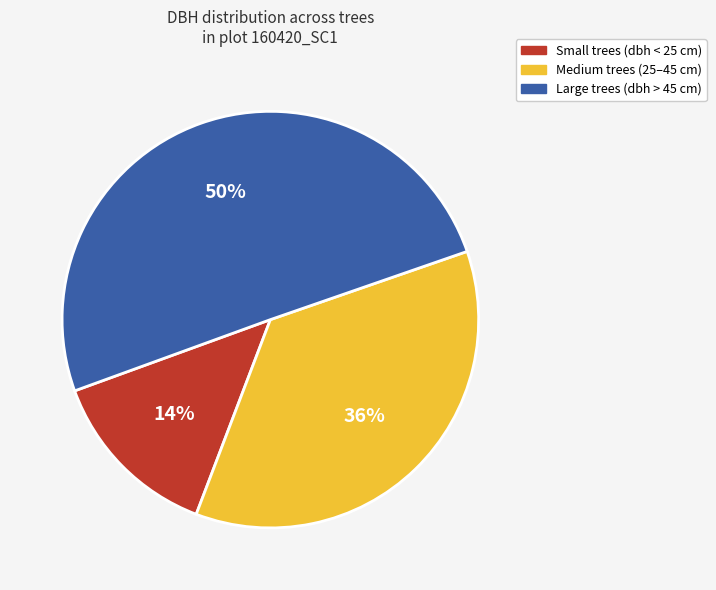

To the nearest percent, what is the average slice percentage?

33%